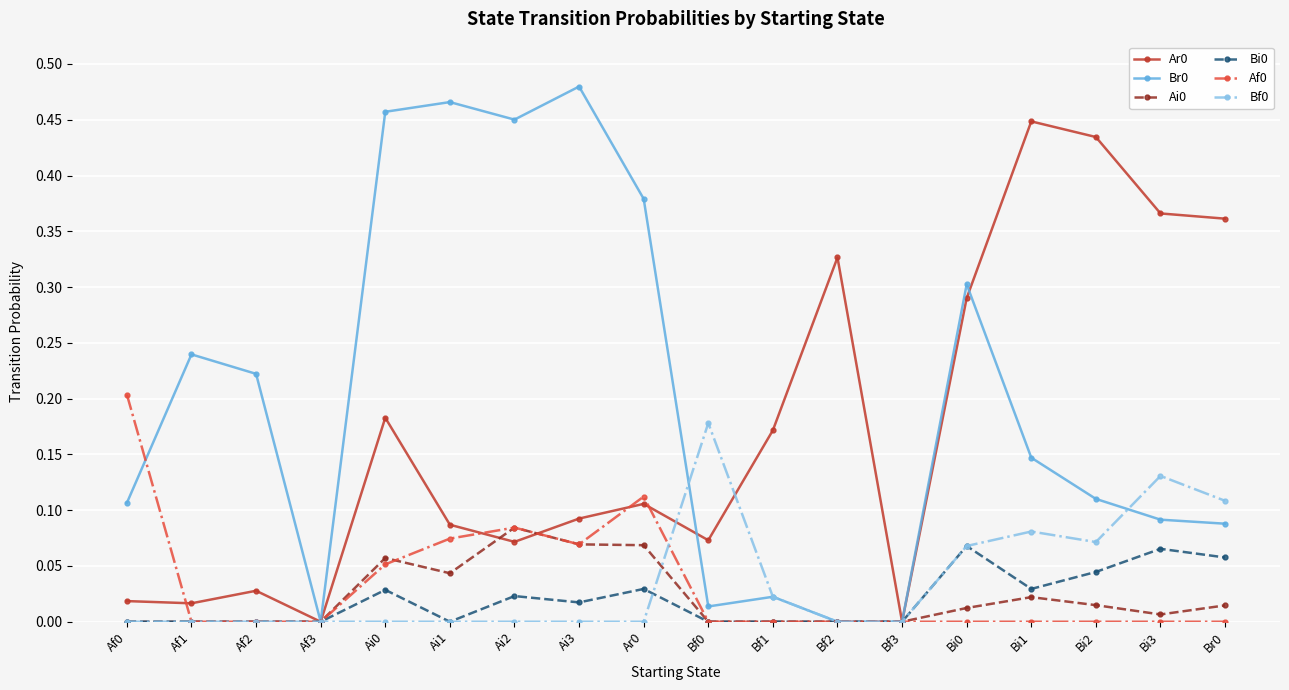

What is the label of the 13th point from the right?

Ai1